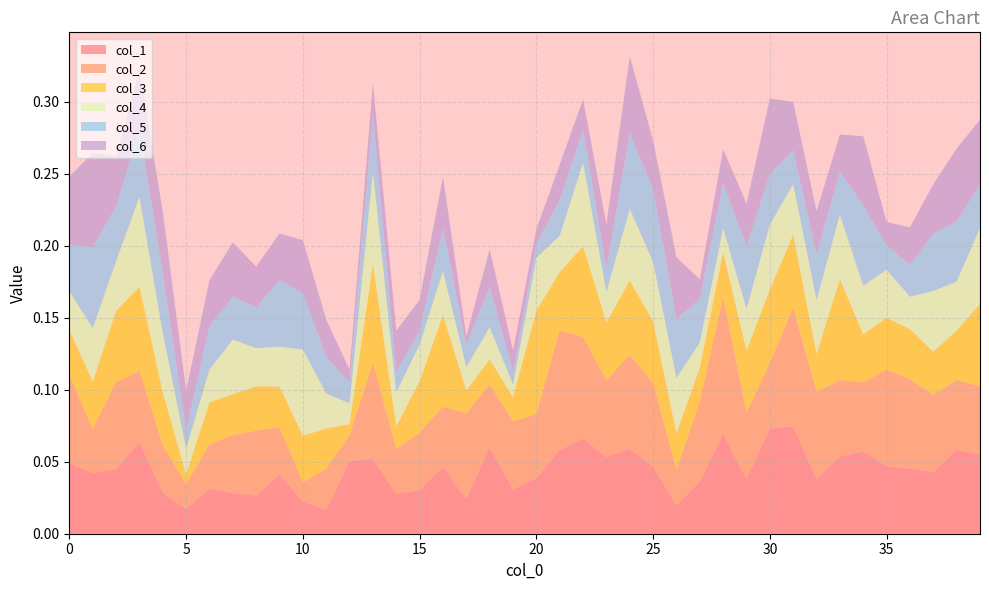

Reading left to right, what are all the values shown in this chart?

col_1: 0.0	0.0	0.0	0.1	0.0	0.0	0.0	0.0	0.0	0.0	0.0	0.0	0.1	0.1	0.0	0.0	0.0	0.0	0.1	0.0	0.0	0.1	0.1	0.1	0.1	0.0	0.0	0.0	0.1	0.0	0.1	0.1	0.0	0.1	0.1	0.0	0.0	0.0	0.1	0.1
col_2: 0.1	0.0	0.1	0.0	0.0	0.0	0.0	0.0	0.0	0.0	0.0	0.0	0.0	0.1	0.0	0.0	0.0	0.1	0.0	0.0	0.0	0.1	0.1	0.1	0.1	0.1	0.0	0.1	0.1	0.0	0.0	0.1	0.1	0.1	0.0	0.1	0.1	0.1	0.0	0.0
col_3: 0.0	0.0	0.0	0.1	0.0	0.0	0.0	0.0	0.0	0.0	0.0	0.0	0.0	0.1	0.0	0.0	0.1	0.0	0.0	0.0	0.1	0.0	0.1	0.0	0.1	0.0	0.0	0.0	0.0	0.0	0.1	0.1	0.0	0.1	0.0	0.0	0.0	0.0	0.0	0.1
col_4: 0.0	0.0	0.0	0.1	0.0	0.0	0.0	0.0	0.0	0.0	0.1	0.0	0.0	0.1	0.0	0.0	0.0	0.0	0.0	0.0	0.0	0.0	0.1	0.0	0.0	0.0	0.0	0.0	0.0	0.0	0.0	0.0	0.0	0.0	0.0	0.0	0.0	0.0	0.0	0.1
col_5: 0.0	0.1	0.0	0.0	0.0	0.0	0.0	0.0	0.0	0.0	0.0	0.0	0.0	0.0	0.0	0.0	0.0	0.0	0.0	0.0	0.0	0.0	0.0	0.0	0.1	0.1	0.0	0.0	0.0	0.0	0.0	0.0	0.0	0.0	0.1	0.0	0.0	0.0	0.0	0.0
col_6: 0.0	0.1	0.0	0.0	0.0	0.0	0.0	0.0	0.0	0.0	0.0	0.0	0.0	0.0	0.0	0.0	0.0	0.0	0.0	0.0	0.0	0.0	0.0	0.0	0.1	0.0	0.0	0.0	0.0	0.0	0.1	0.0	0.0	0.0	0.0	0.0	0.0	0.0	0.1	0.0